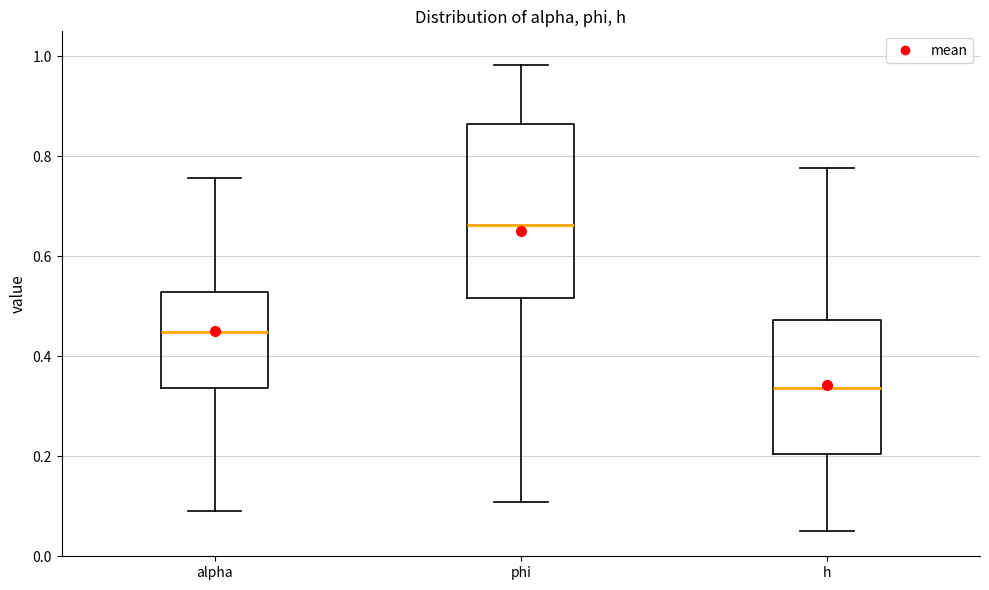

Where does the lower whisker of the box for phi end on the y-axis? The values are not printed on the chart, so give them approximately, as read against the axis.

0.10